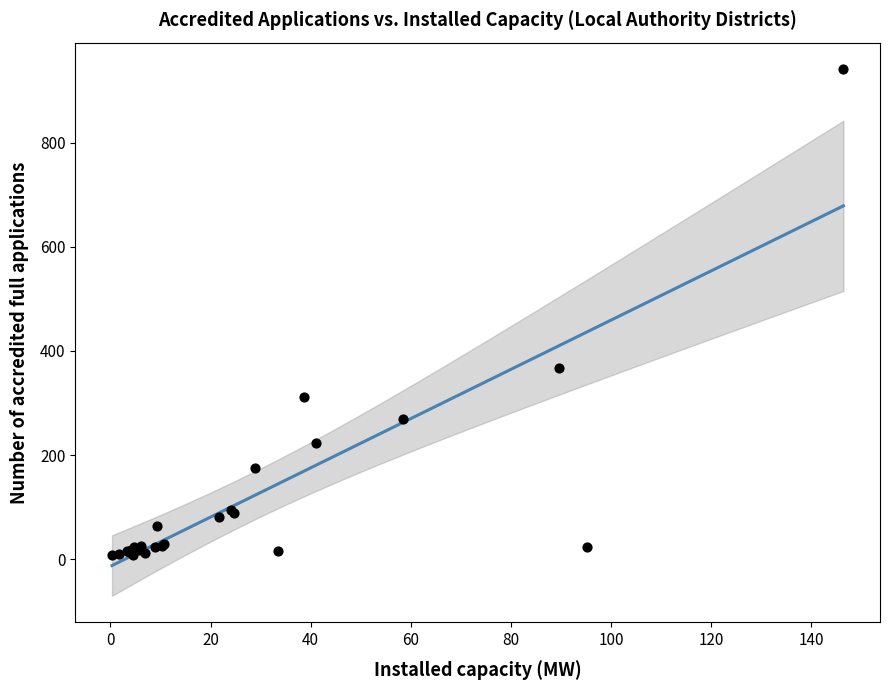

What Y value in the scatter plot is closest to 474?

368